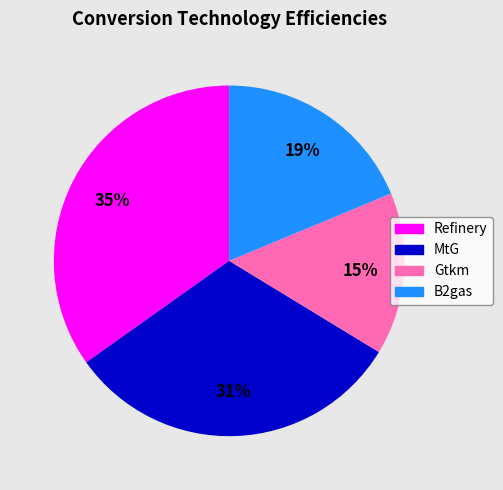

True or false: MtG accounts for 31% of the total.

True